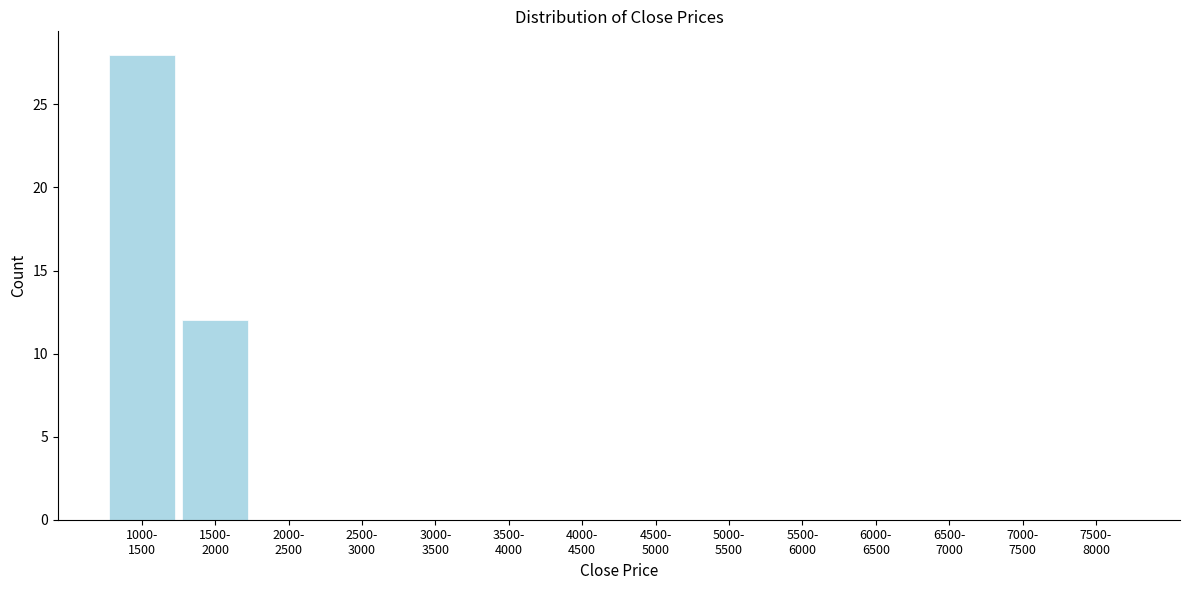

What is the maximum value shown in the chart?

28